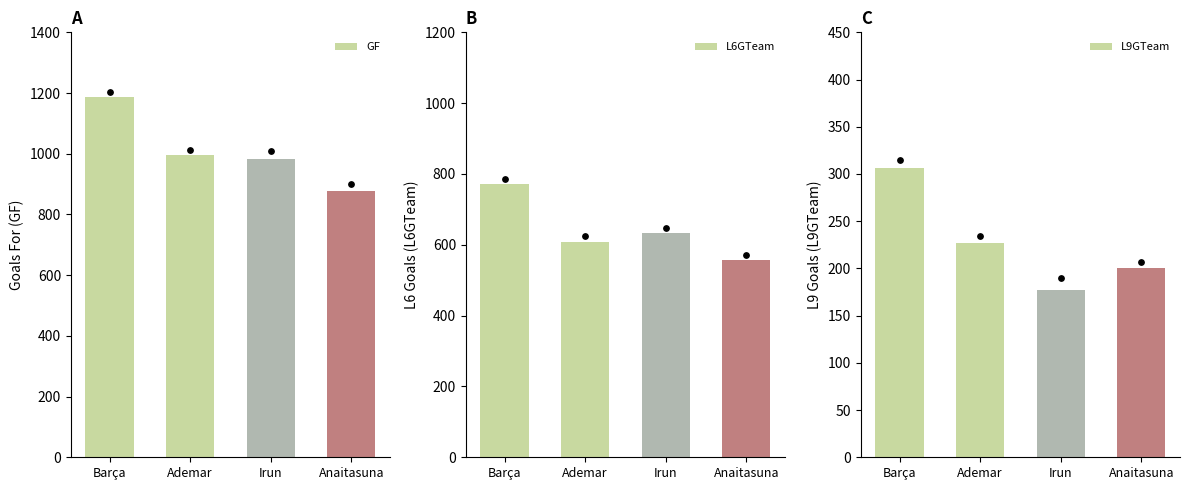

Is the value of L6GTeam at Anaitasuna greater than the value of L9GTeam at Ademar?

Yes